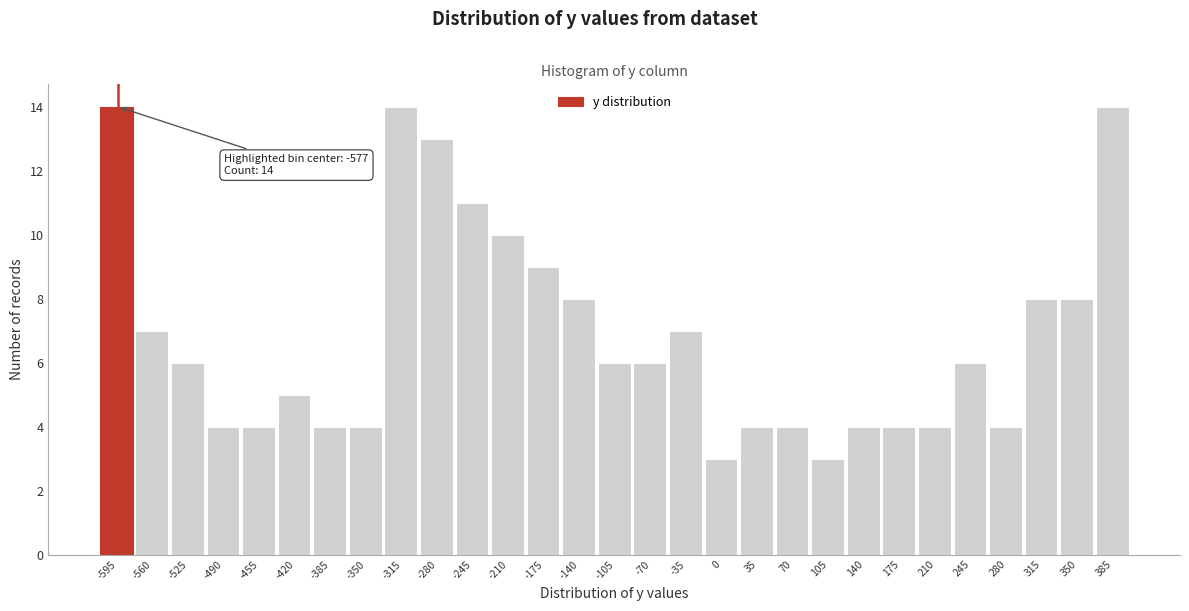

Reading left to right, list all the values displayed in this chart.

14	7	6	4	4	5	4	4	14	13	11	10	9	8	6	6	7	3	4	4	3	4	4	4	6	4	8	8	14